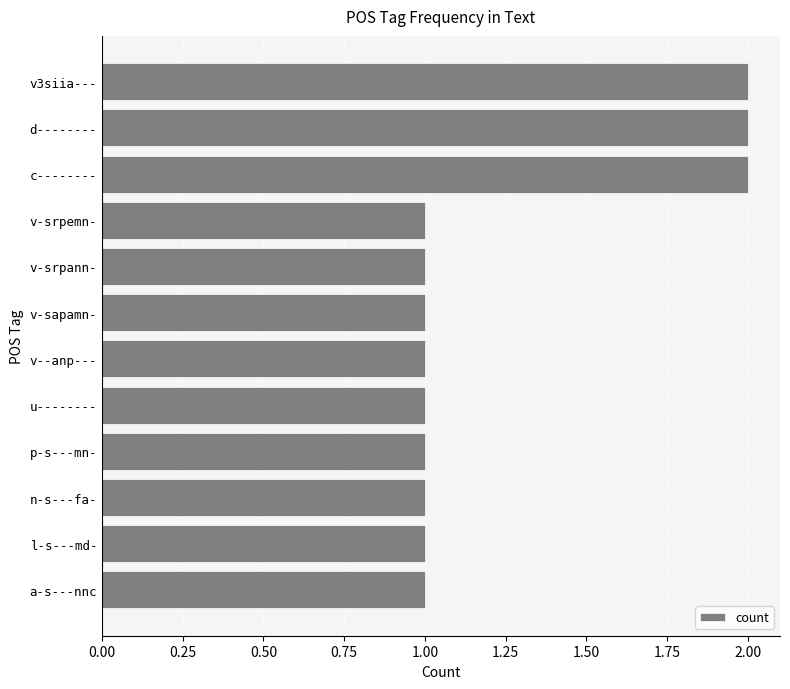

What is the ratio of the value at p-s---mn- to the value at v-srpann-?

1.0